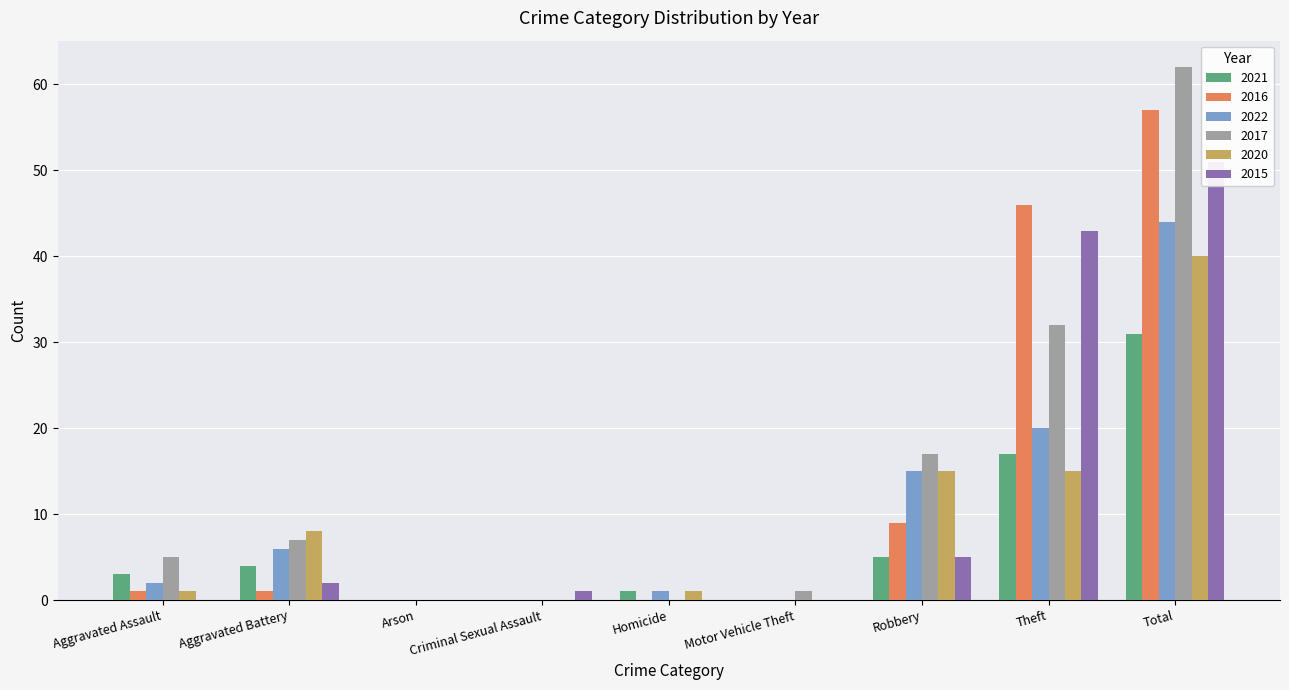

What is the sum of all 2022 values?

88